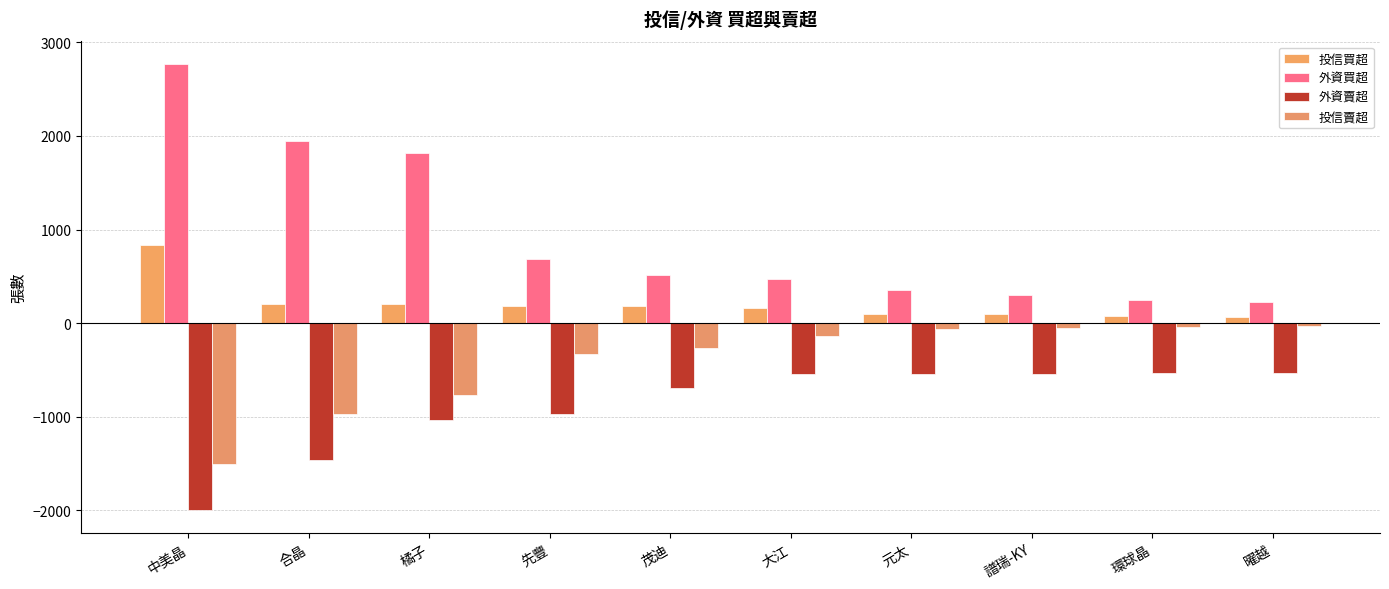

How many data points does each series have?

10